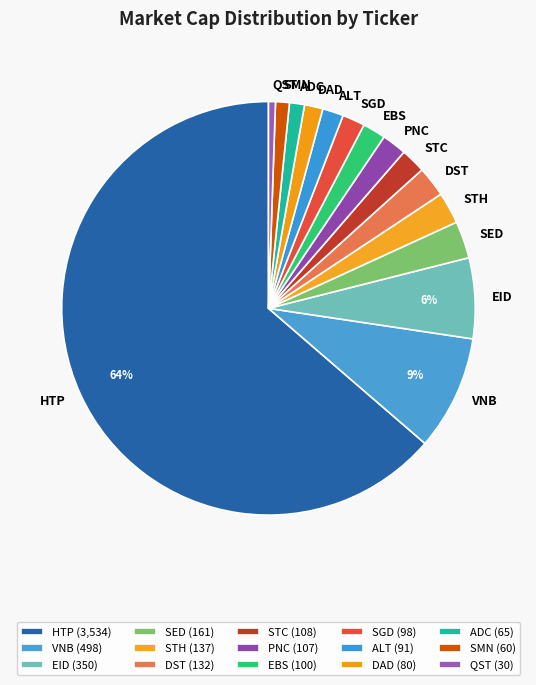

True or false: ADC accounts for 1% of the total.

True